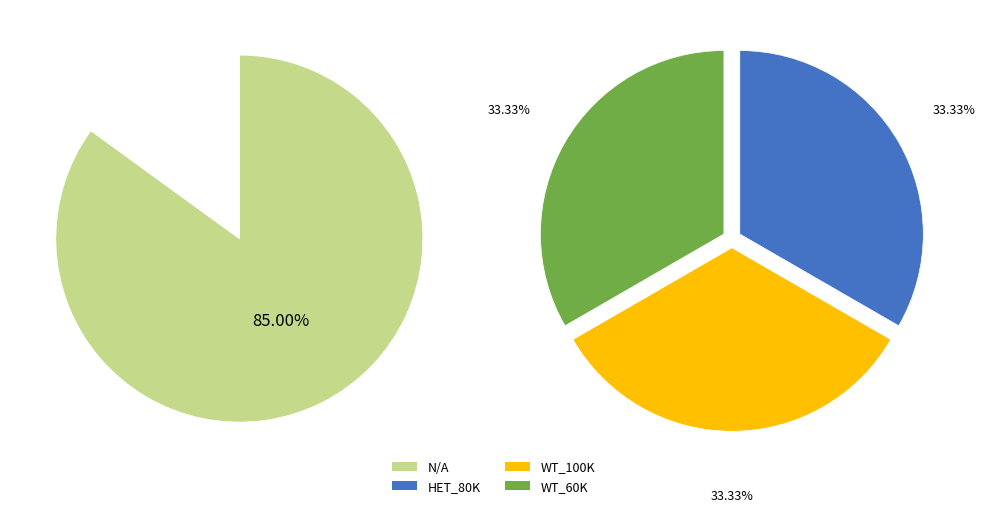

The HET_80K slice represents 5% of the pie. True or false?

True